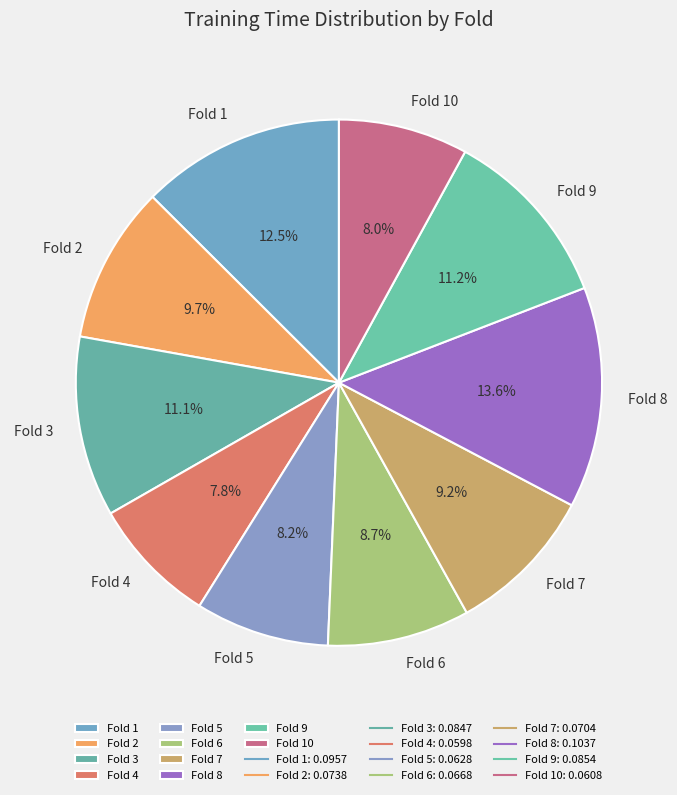

Is there any slice that represents more than half of the pie?

No